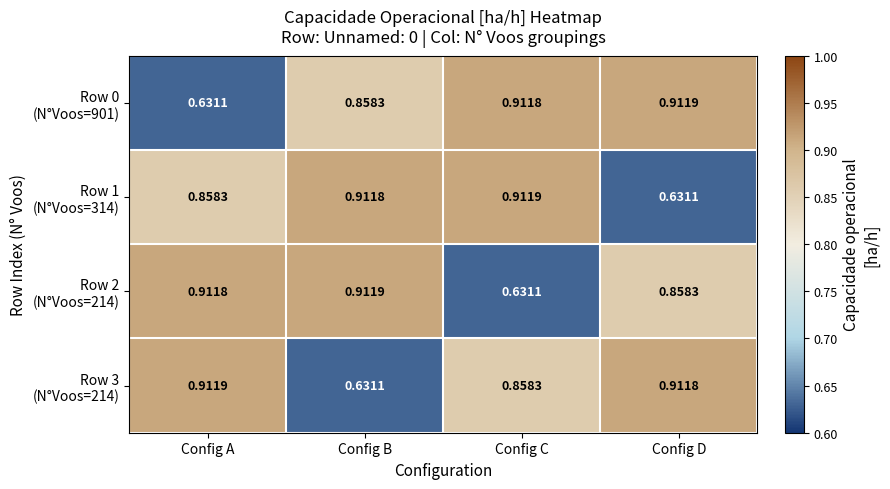

What is the spread (max minus min) of values at Config A?

0.3